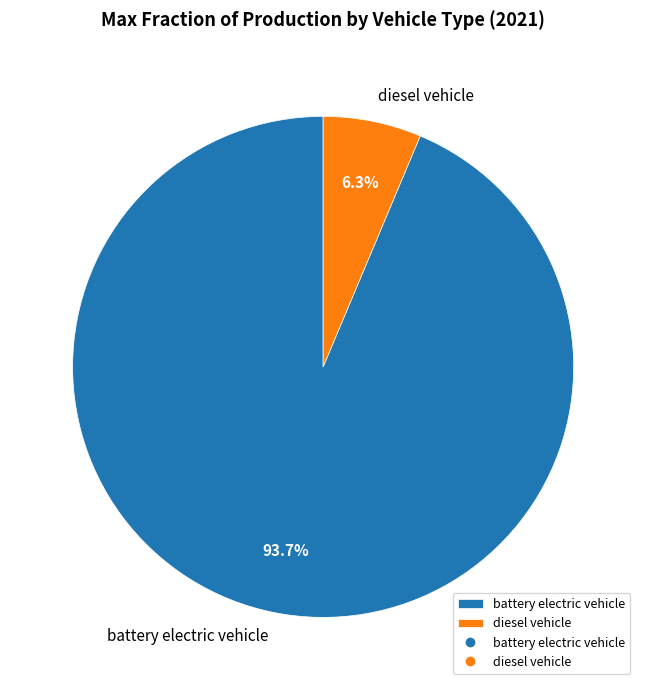

Combined, what portion of the pie is diesel vehicle and battery electric vehicle?

100.0%